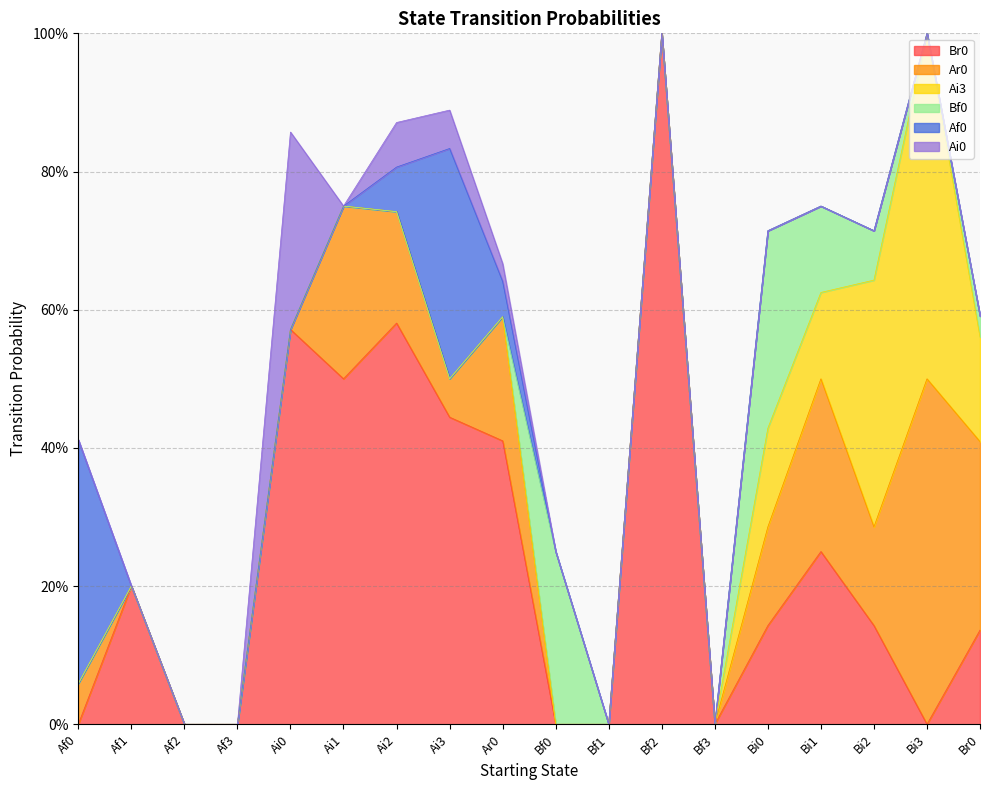

The Br0 series shows 0.3 at Ai3. True or false?

False